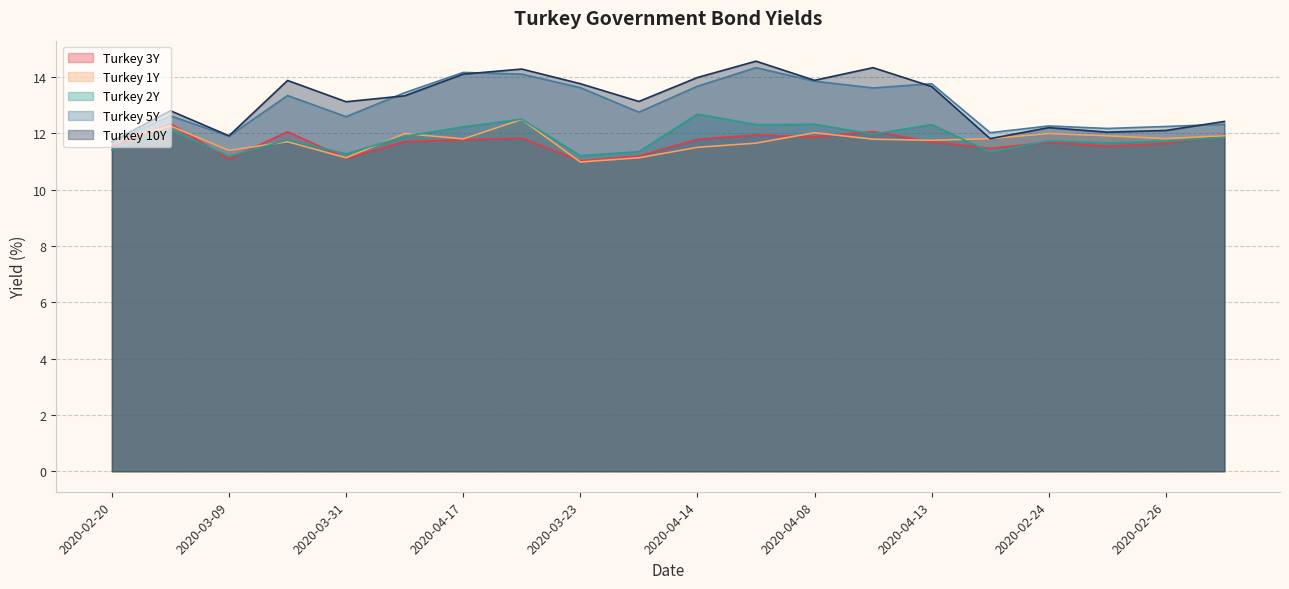

What is the value of the Turkey 1Y point at the 16th from the left?

11.8